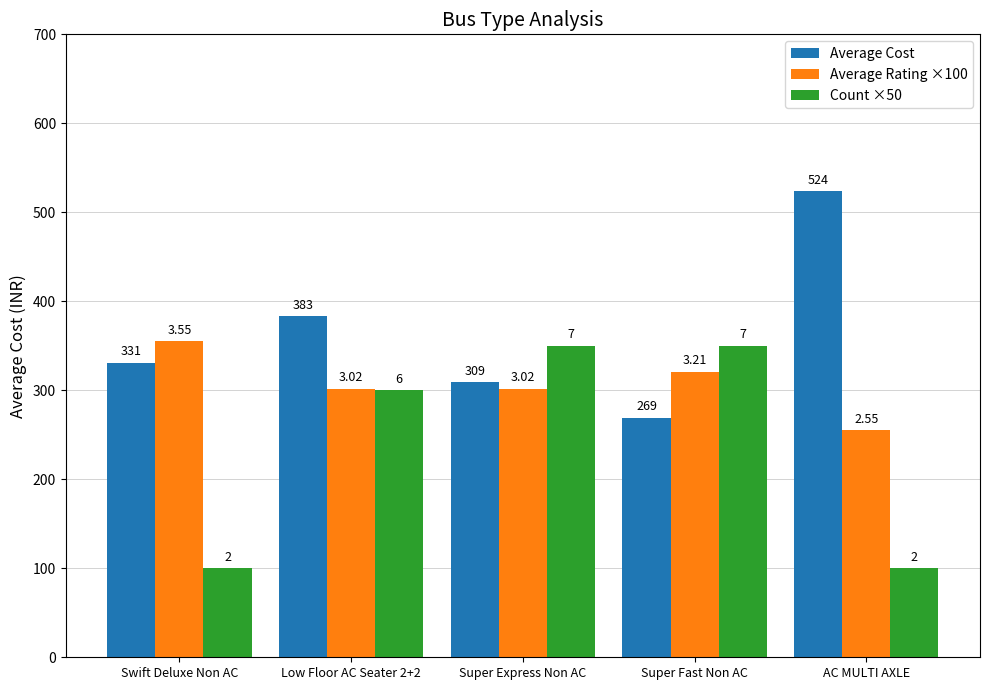

How many bars are there in total?

15